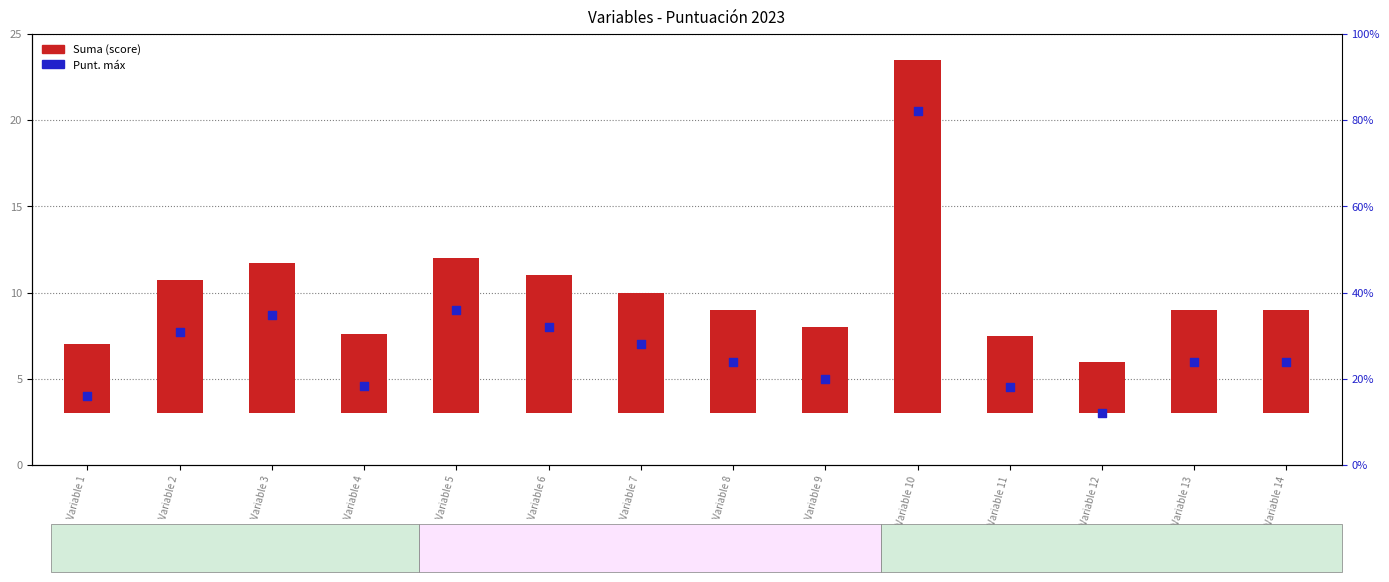

What is the total value across all series at Variable 1?

8.0